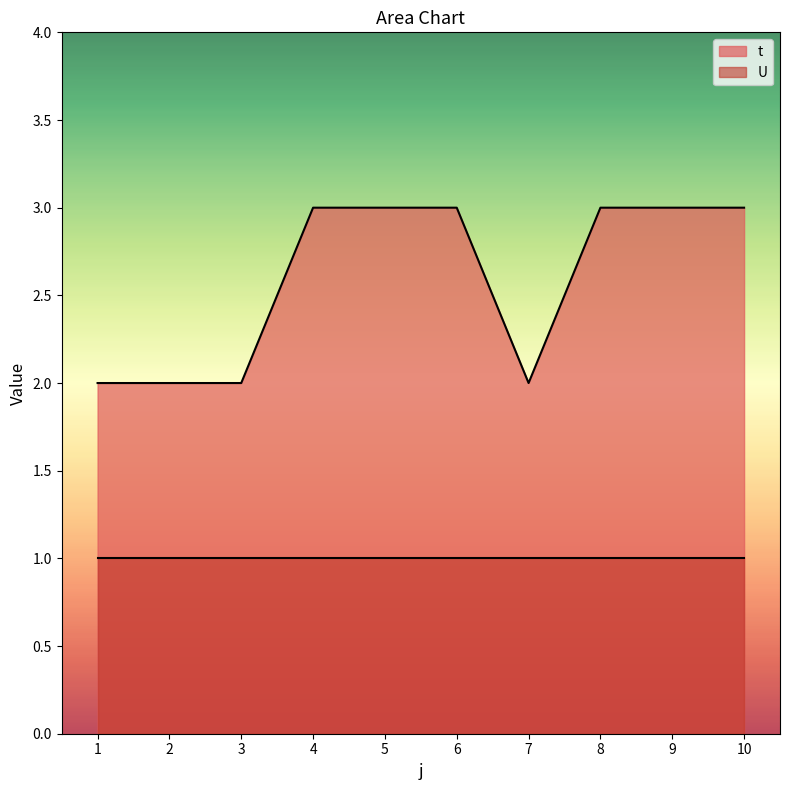

Read the value at 10.

3